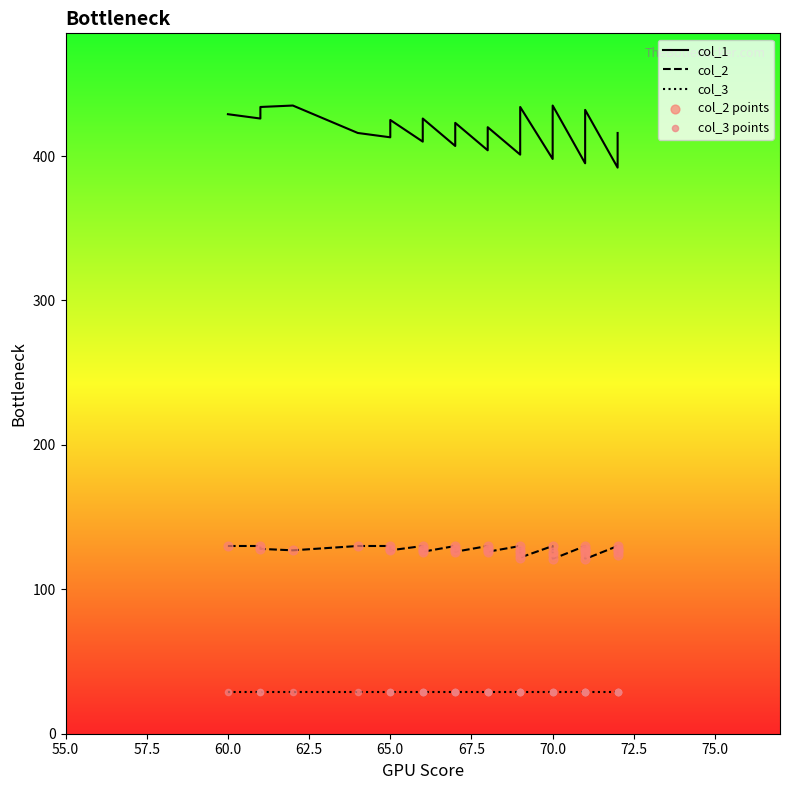

Which series contains the lowest Y value?

col_3